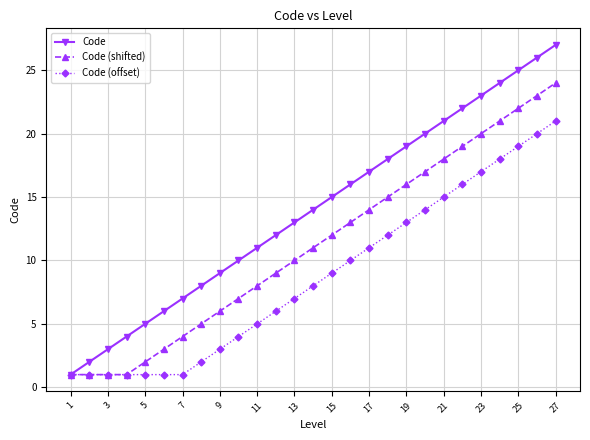

What is the greatest value displayed?

27